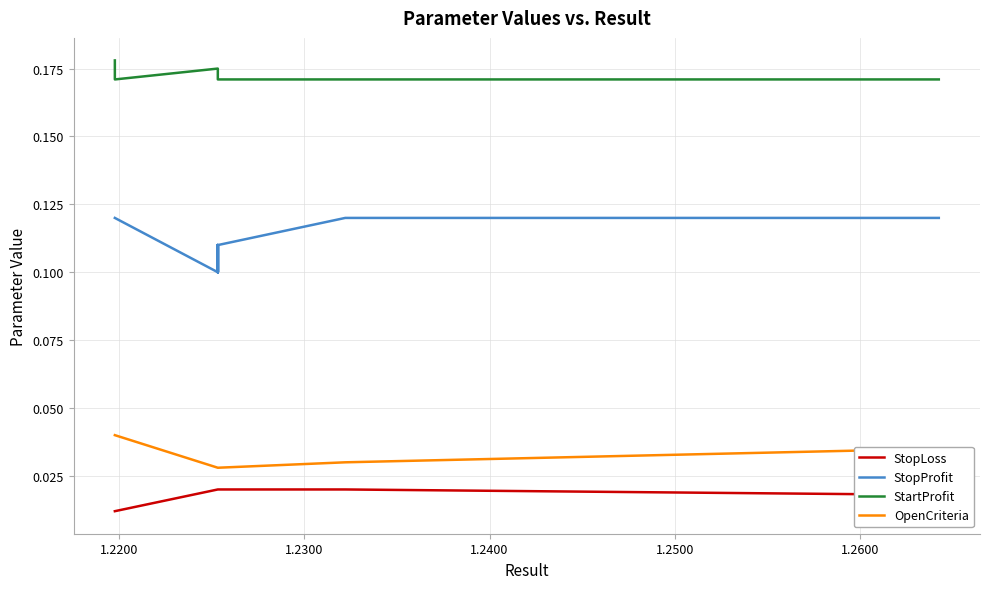

True or false: StartProfit and StopProfit cross at least once.

False